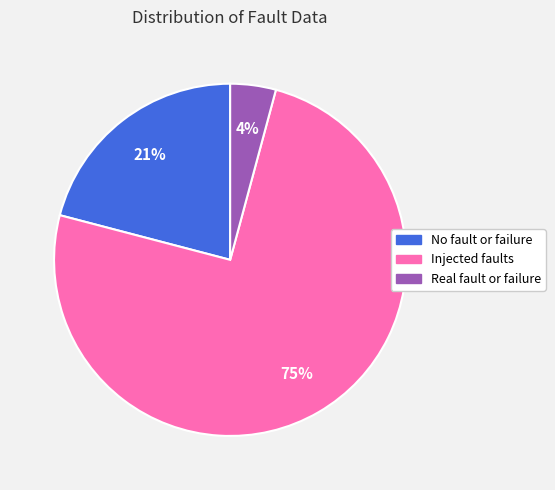

Combined, do Real fault or failure and Injected faults account for over 50%?

Yes